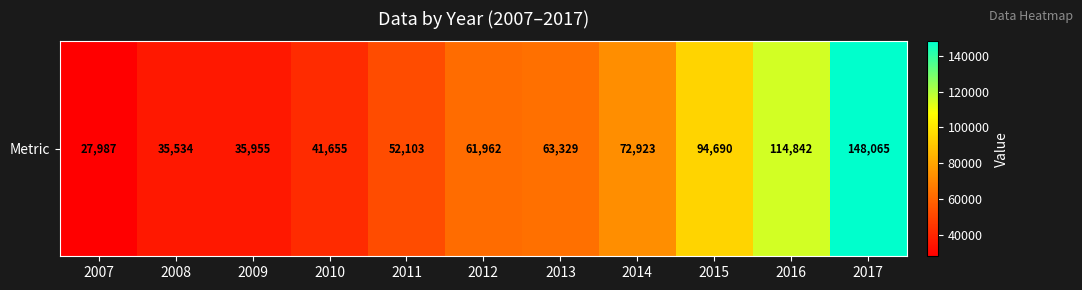

Between 2011 and 2013, which is larger?

2013